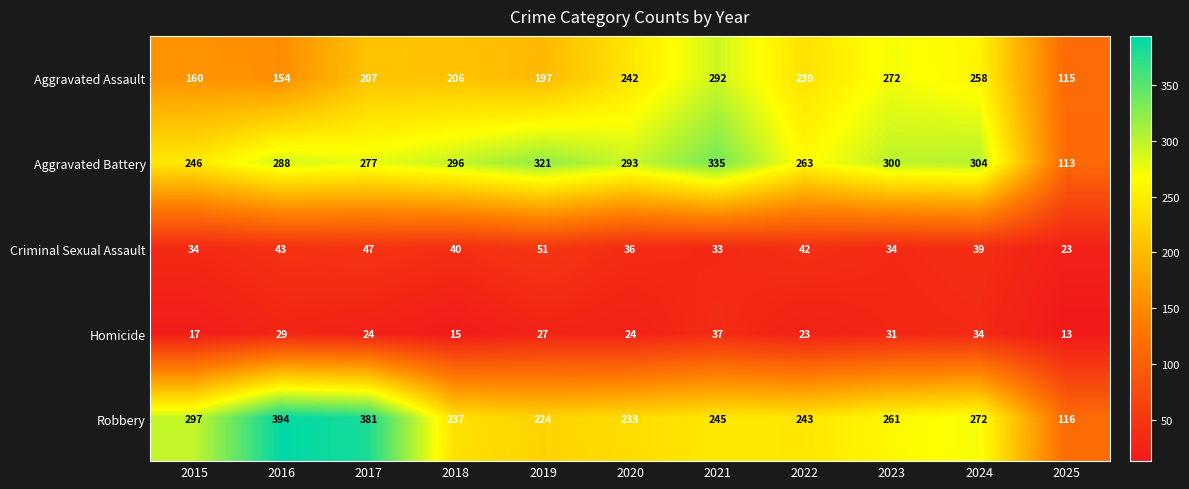

What is the sum of all Aggravated Battery values?

3036